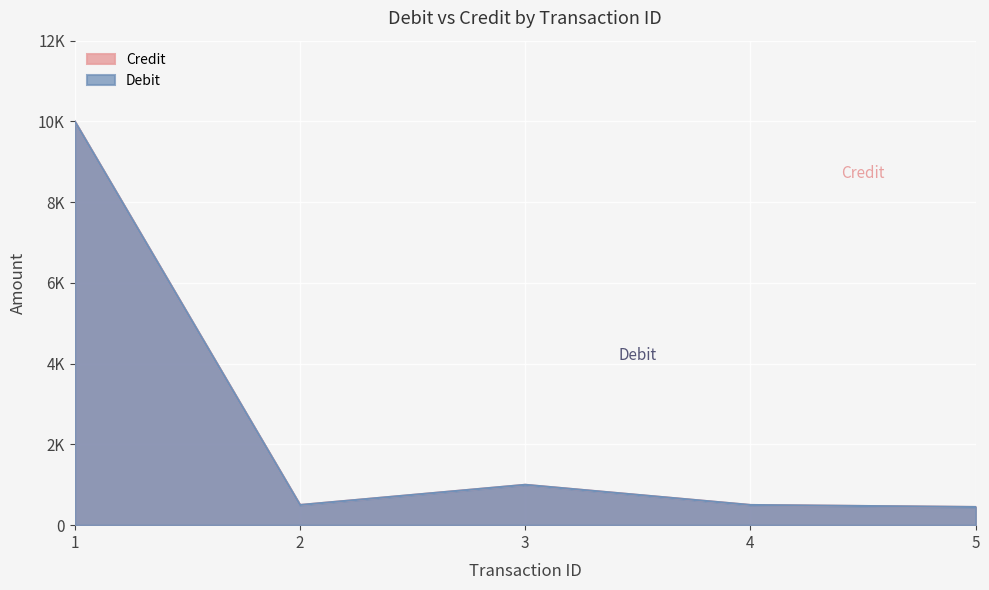

The value of Debit at 1 is 10000. True or false?

True